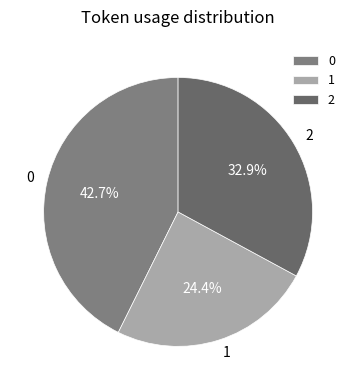

Is 1 the majority of the pie?

No